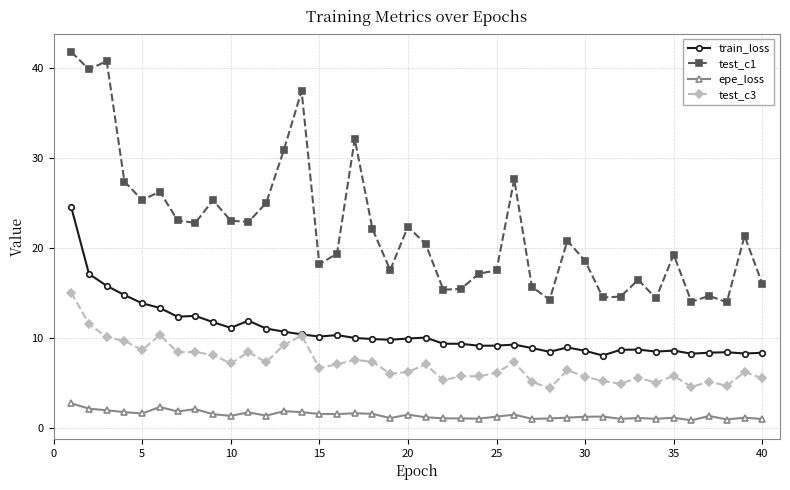

What is the value of the epe_loss point at the 20th from the left?

1.5